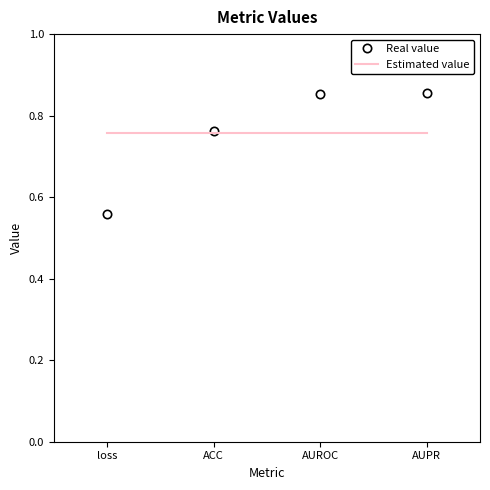

List the series in order of their peak value, lowest first.

Estimated value, Real value